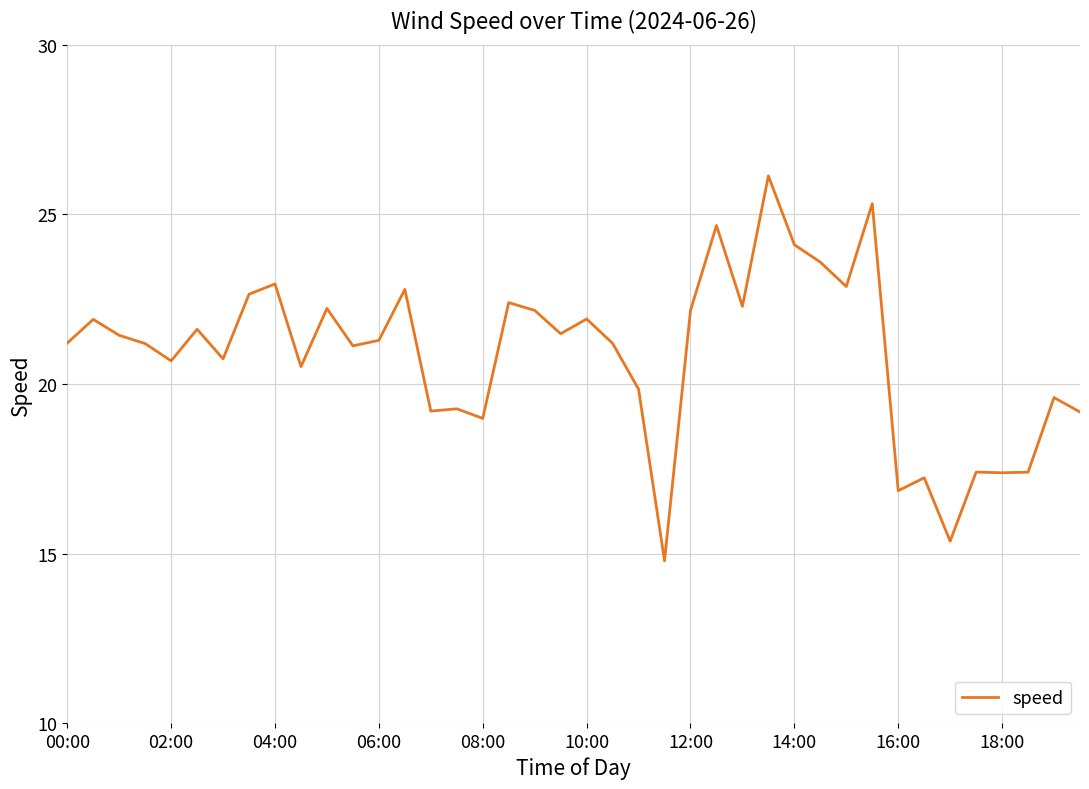

What is the difference between the maximum and minimum values?

11.3